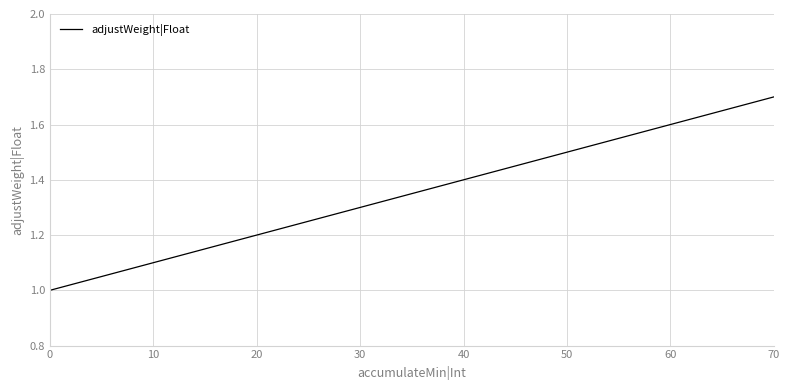

What is the approximate value at 0?

1.0